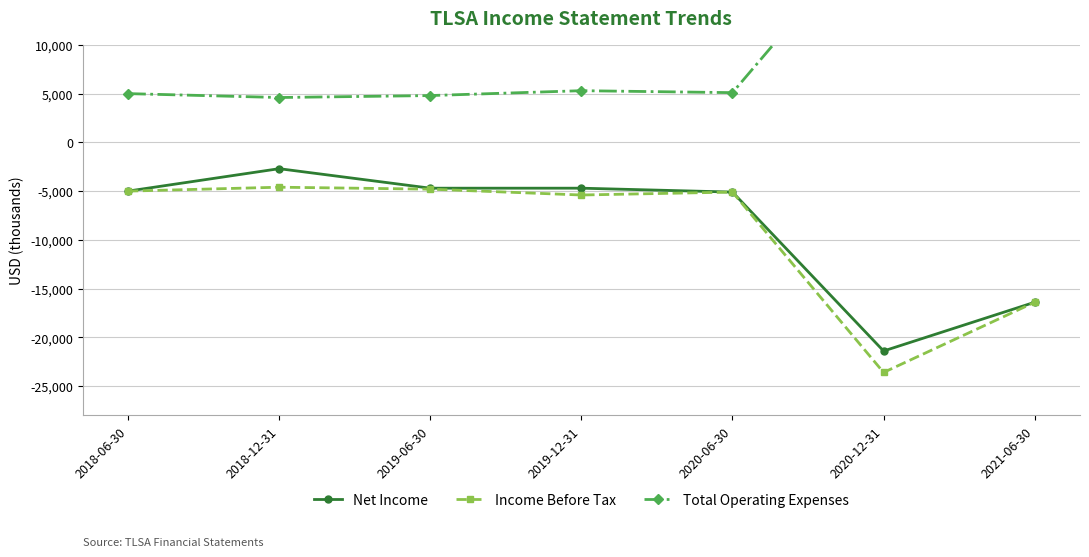

What is the sum of the Total Operating Expenses values at 2018-06-30 and 2020-06-30?

10100